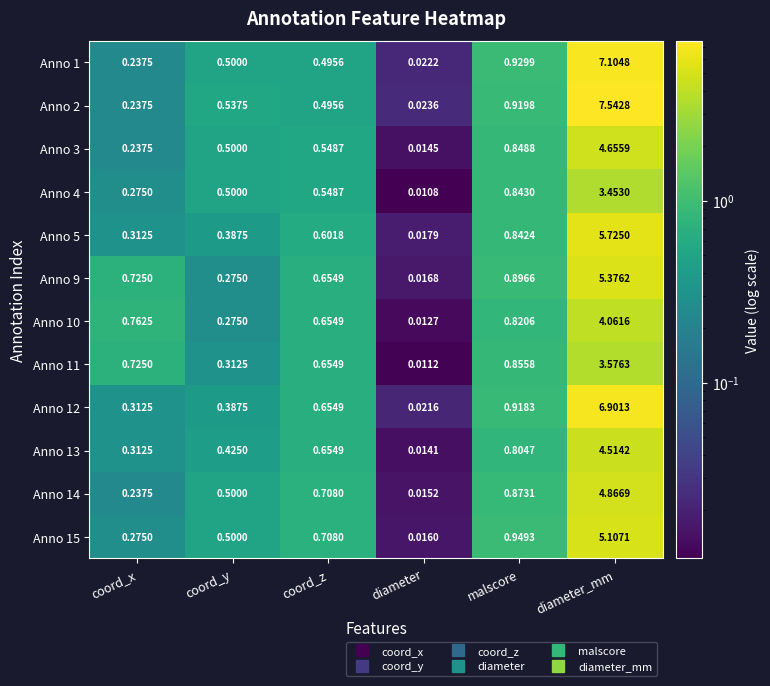

At which category is the sum across all series the highest?

diameter_mm